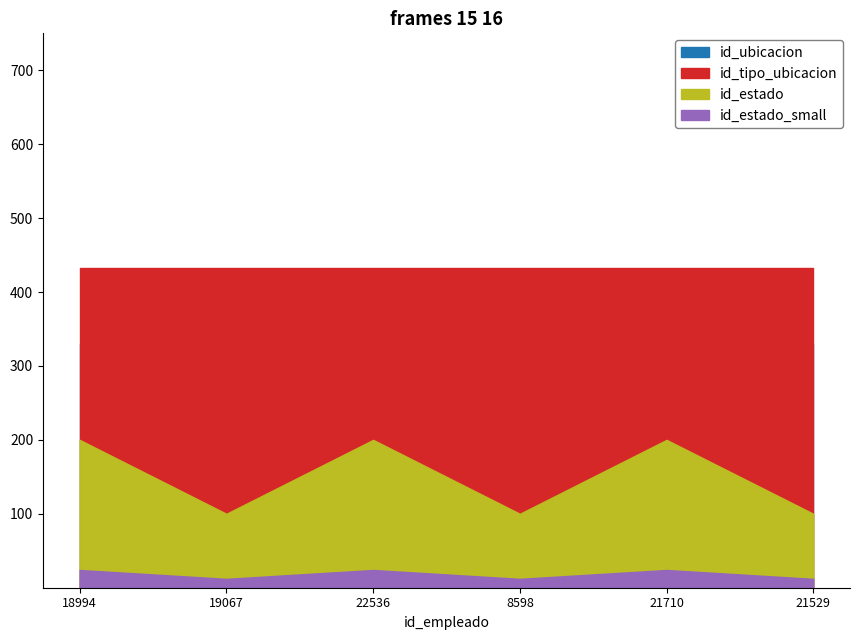

List the labels in order of id_ubicacion value, largest first.

18994, 19067, 22536, 8598, 21710, 21529